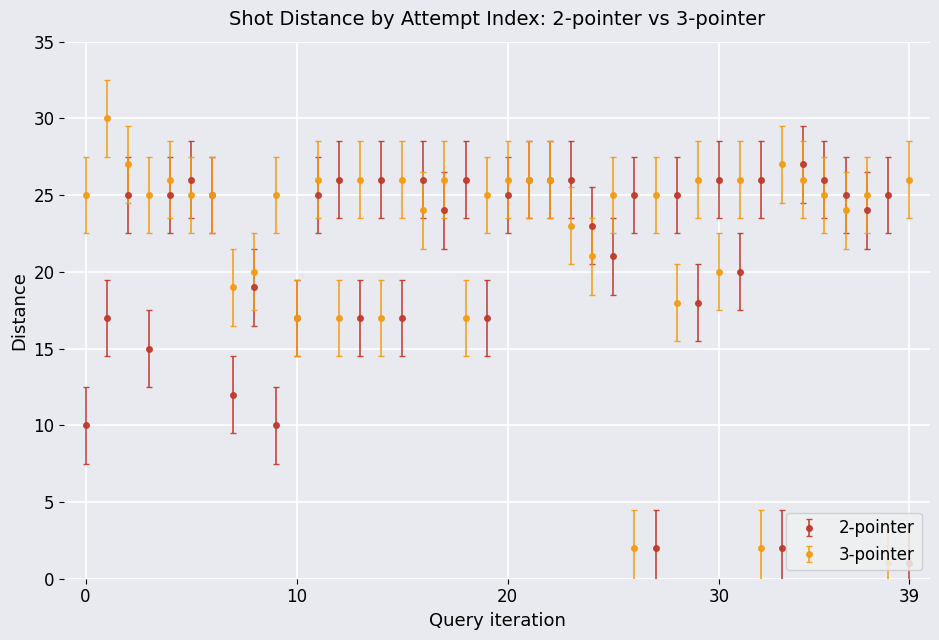

True or false: 3-pointer has more than 0 interior local peaks.

True